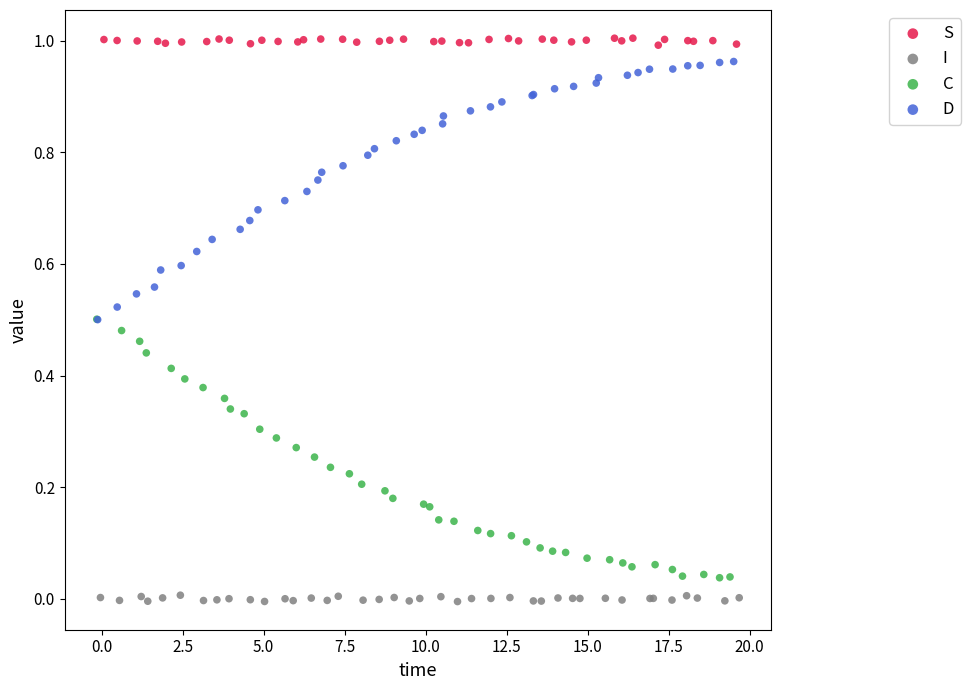

What are all the series names shown in the legend?

S, I, C, D